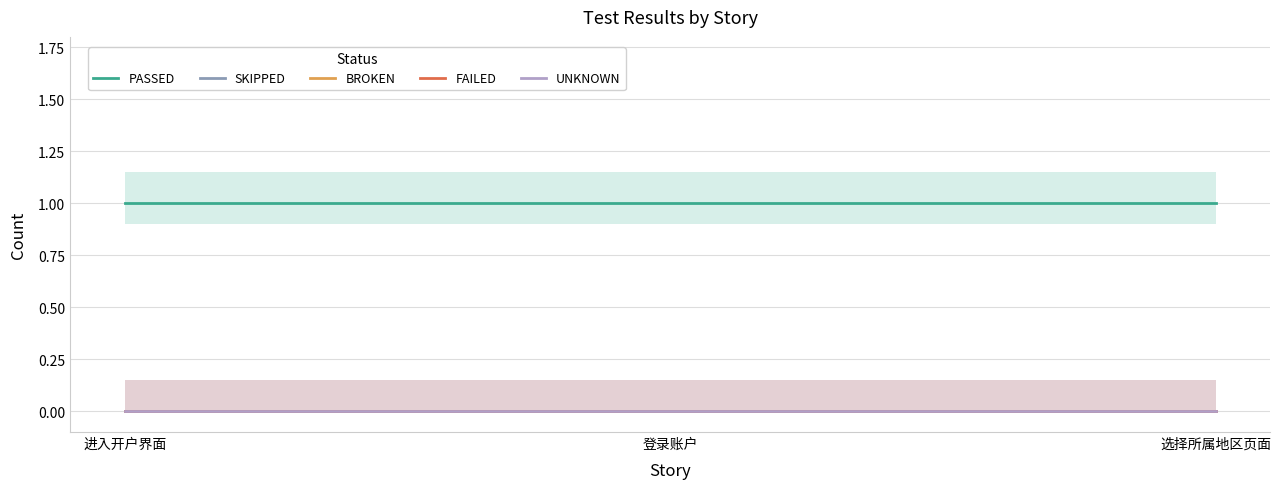

Reading right to left, list all the values displayed in this chart.

PASSED: 选择所属地区页面=1	登录账户=1	进入开户界面=1
SKIPPED: 选择所属地区页面=0	登录账户=0	进入开户界面=0
BROKEN: 选择所属地区页面=0	登录账户=0	进入开户界面=0
FAILED: 选择所属地区页面=0	登录账户=0	进入开户界面=0
UNKNOWN: 选择所属地区页面=0	登录账户=0	进入开户界面=0